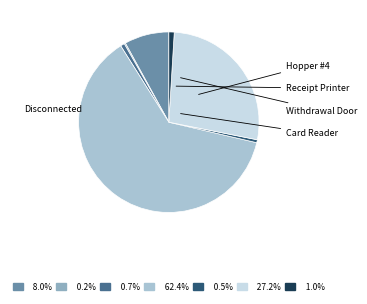

Is there any slice that represents more than half of the pie?

Yes